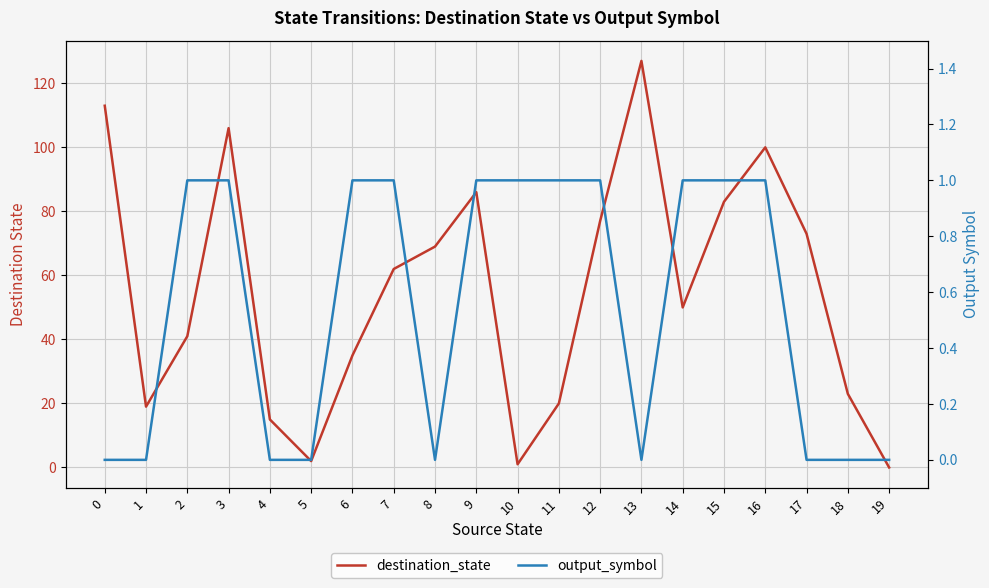

How many values in the destination_state series exceed 62?

9